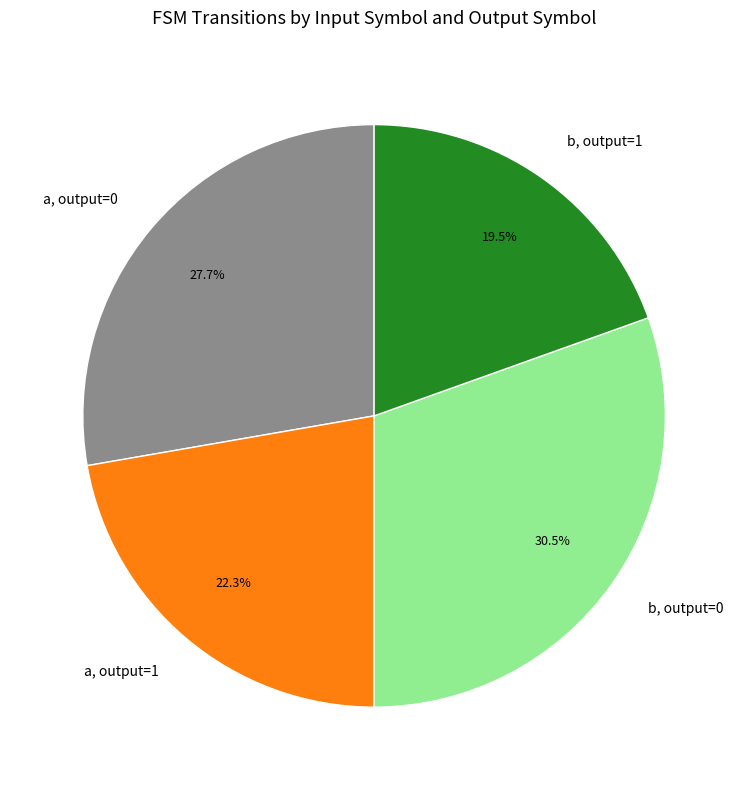

Count the number of slices in the pie.

4